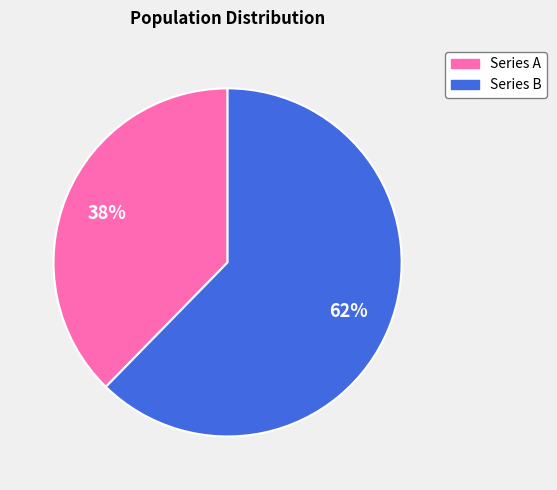

How many segments does this pie chart have?

2